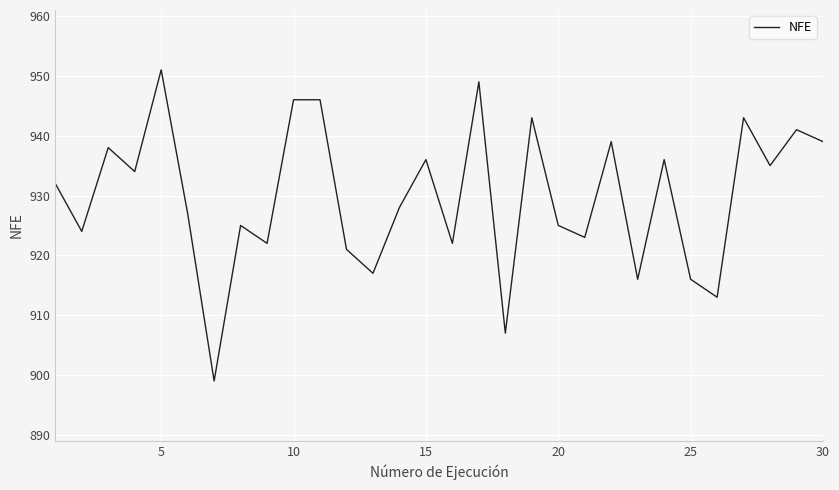

What is the minimum value shown in the chart?

899